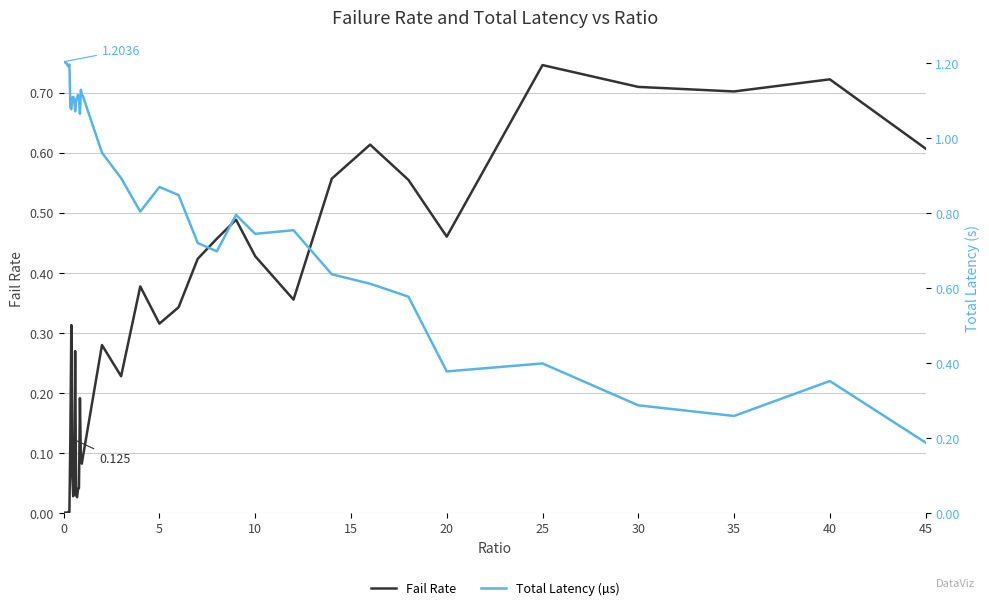

Is this an area chart (filled region under the line)?

No